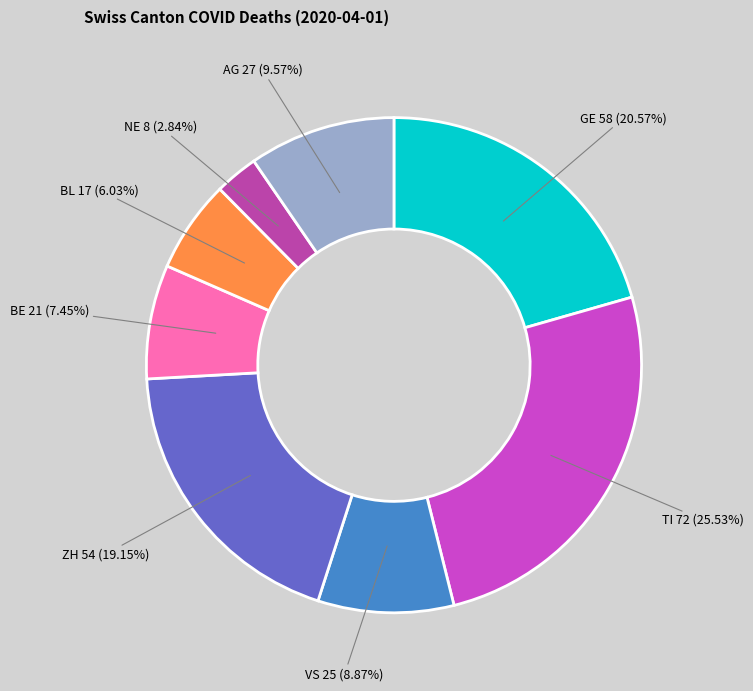

How many slices are in this pie chart?

8